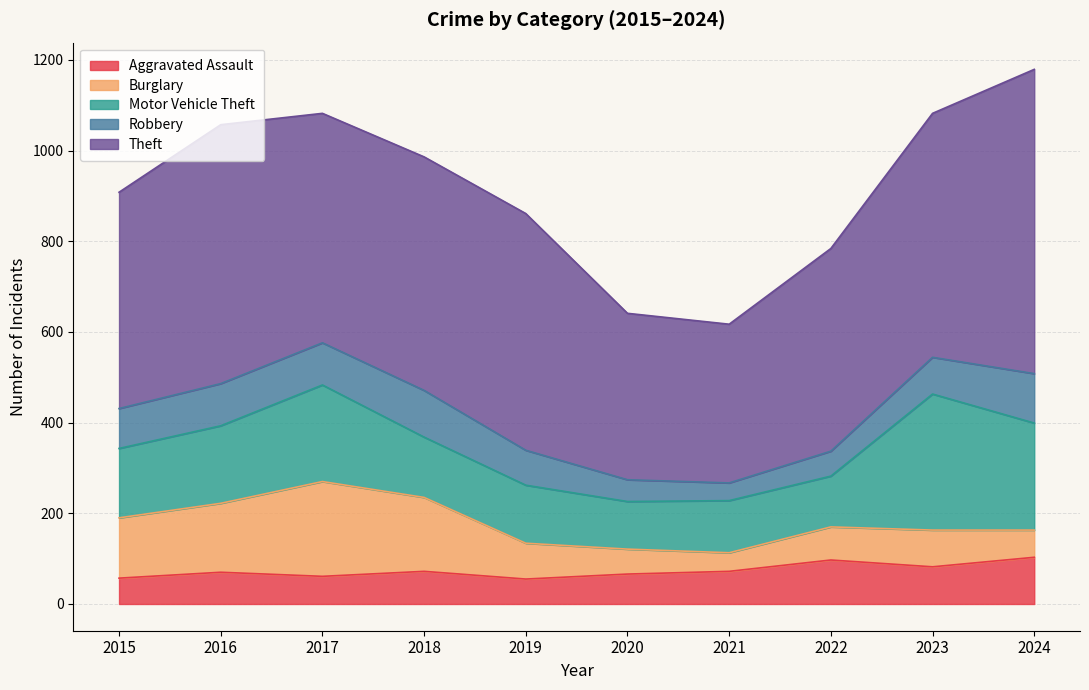

What is the greatest value displayed?

671